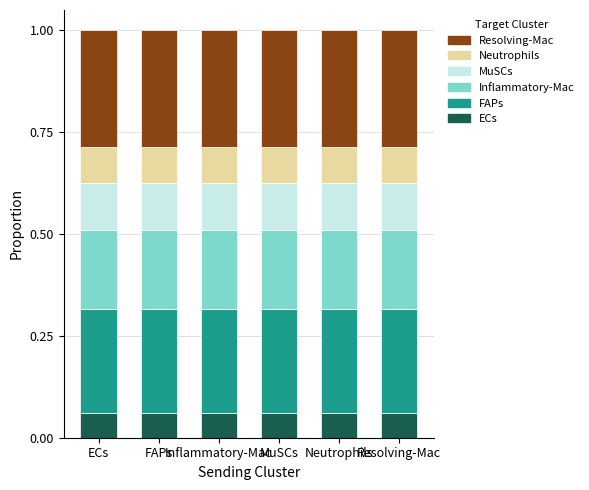

Which series has the largest total across all categories?

Resolving-Mac